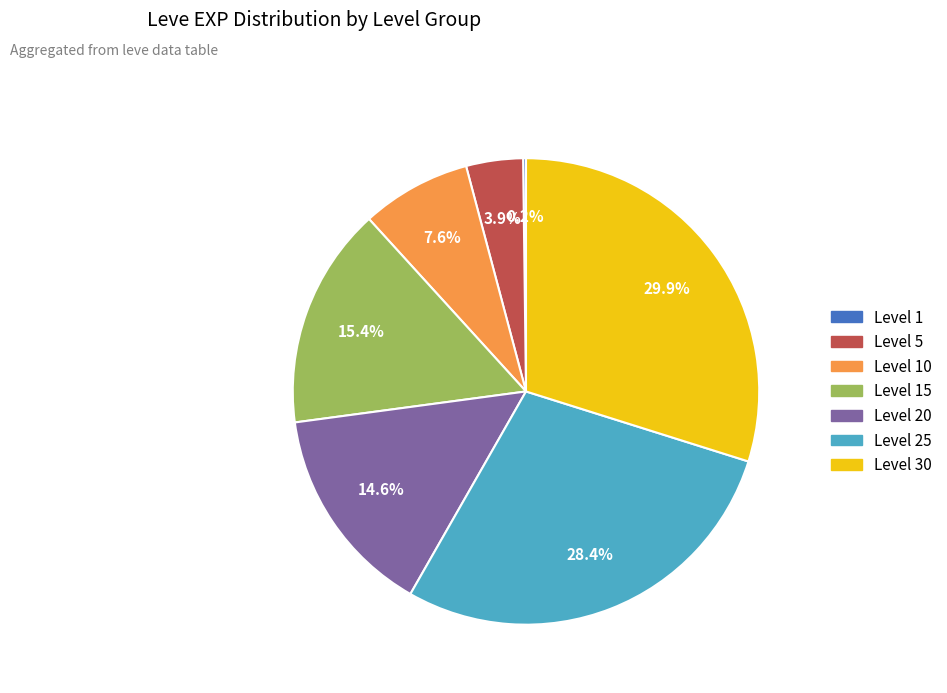

Is there any slice that represents more than half of the pie?

No